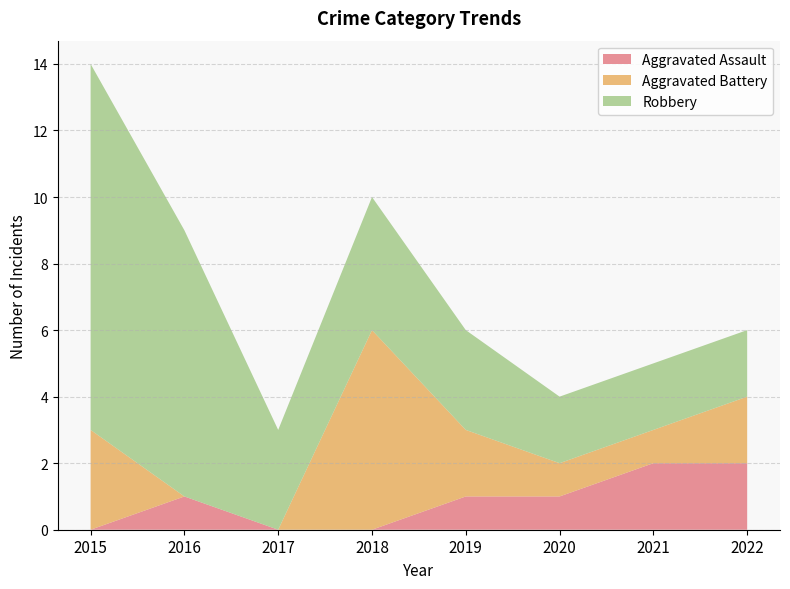

Reading right to left, list all the values displayed in this chart.

Aggravated Assault: 2022=2	2021=2	2020=1	2019=1	2018=0	2017=0	2016=1	2015=0
Aggravated Battery: 2022=2	2021=1	2020=1	2019=2	2018=6	2017=0	2016=0	2015=3
Robbery: 2022=2	2021=2	2020=2	2019=3	2018=4	2017=3	2016=8	2015=11